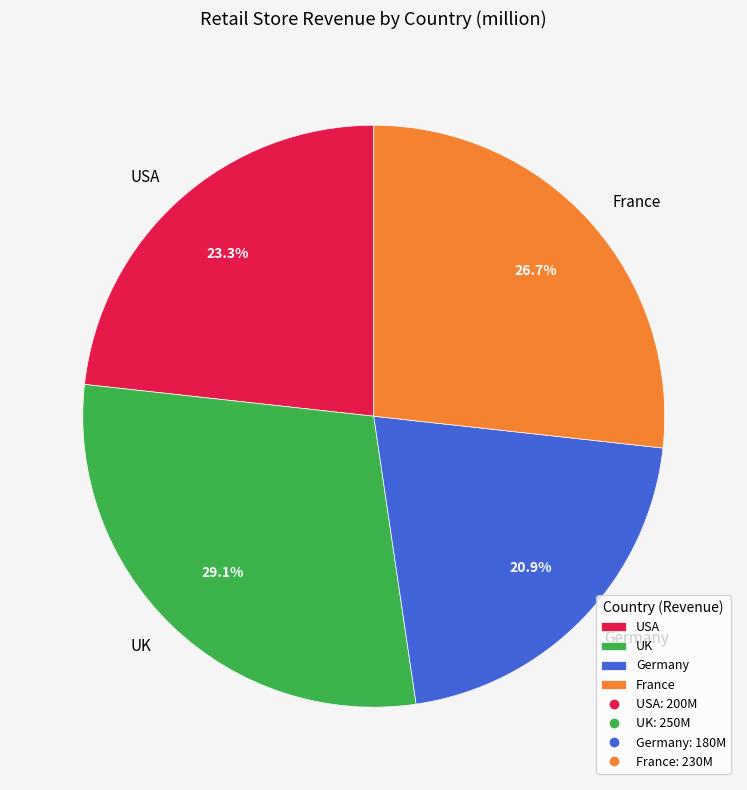

Count the number of slices in the pie.

4